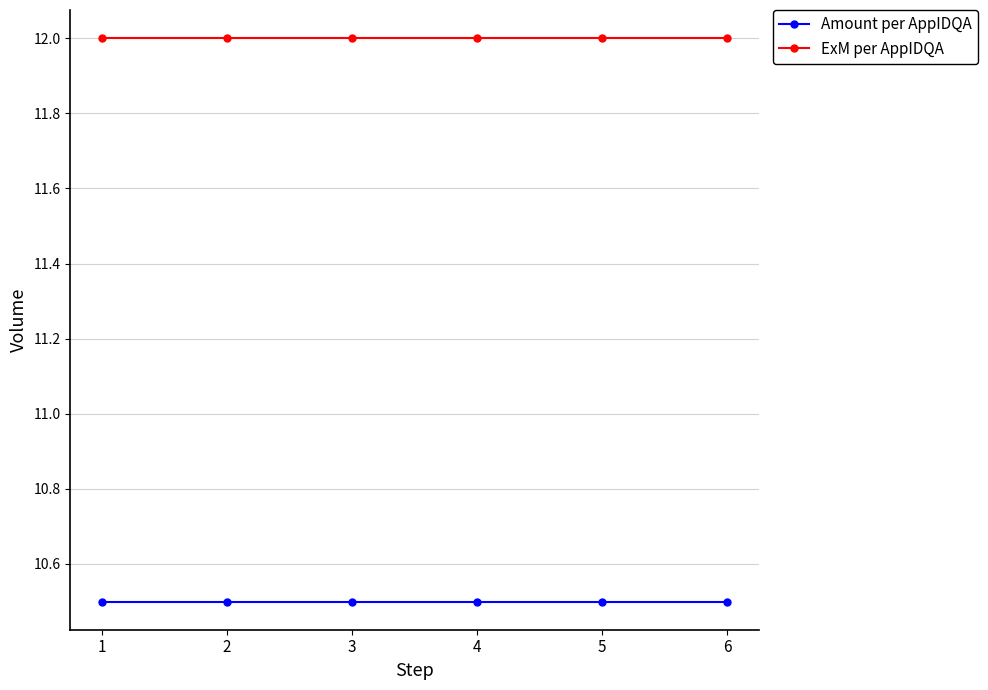

Reading left to right, extract all data points from this chart.

Amount per AppIDQA: 1=10.5	2=10.5	3=10.5	4=10.5	5=10.5	6=10.5
ExM per AppIDQA: 1=12.0	2=12.0	3=12.0	4=12.0	5=12.0	6=12.0